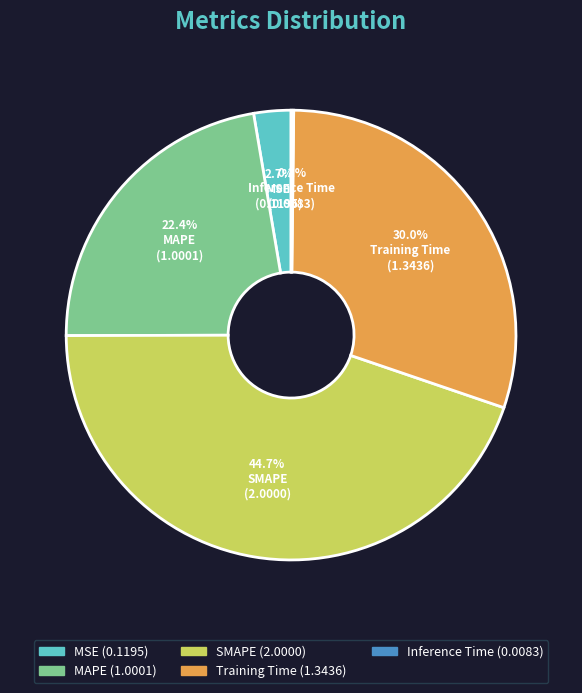

To the nearest percent, what is the difference between the SMAPE and MAPE slice percentages?

22%